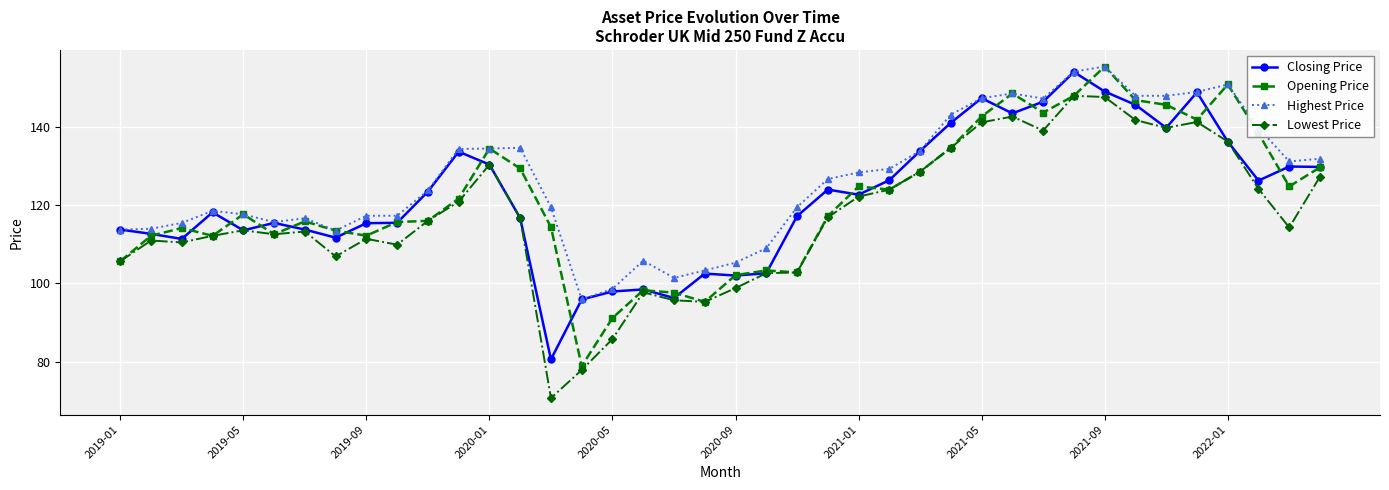

Which series has the largest total across all categories?

Highest Price